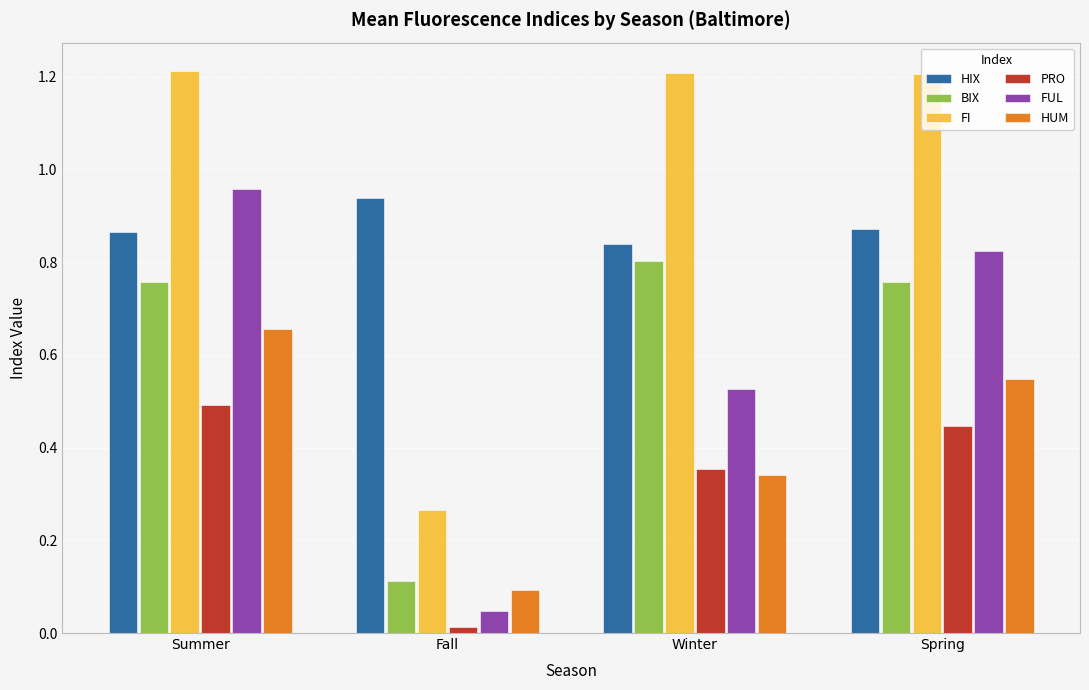

How many values in the FI series exceed 1?

3